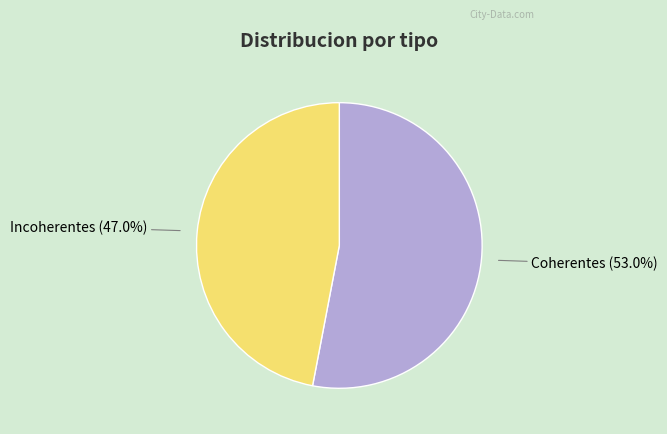

Do Incoherentes and Coherentes together represent more than half of the pie?

Yes